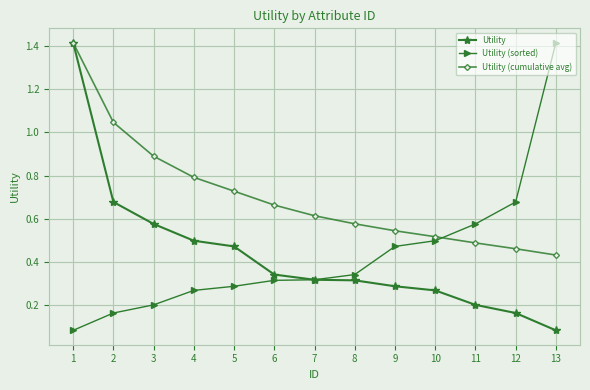

What is the total value across all series at 3?

1.7